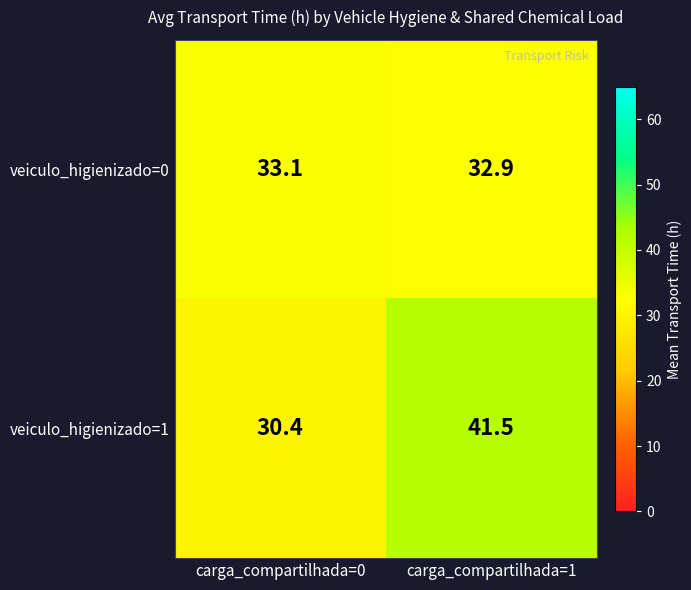

True or false: veiculo_higienizado=1 has a value of 41.5 at carga_compartilhada=1.

True